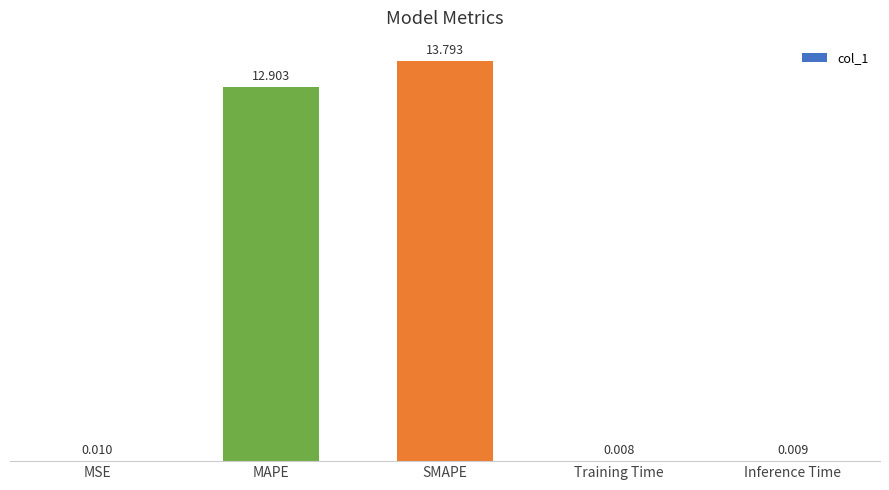

At which category does the chart reach its peak across all series?

SMAPE